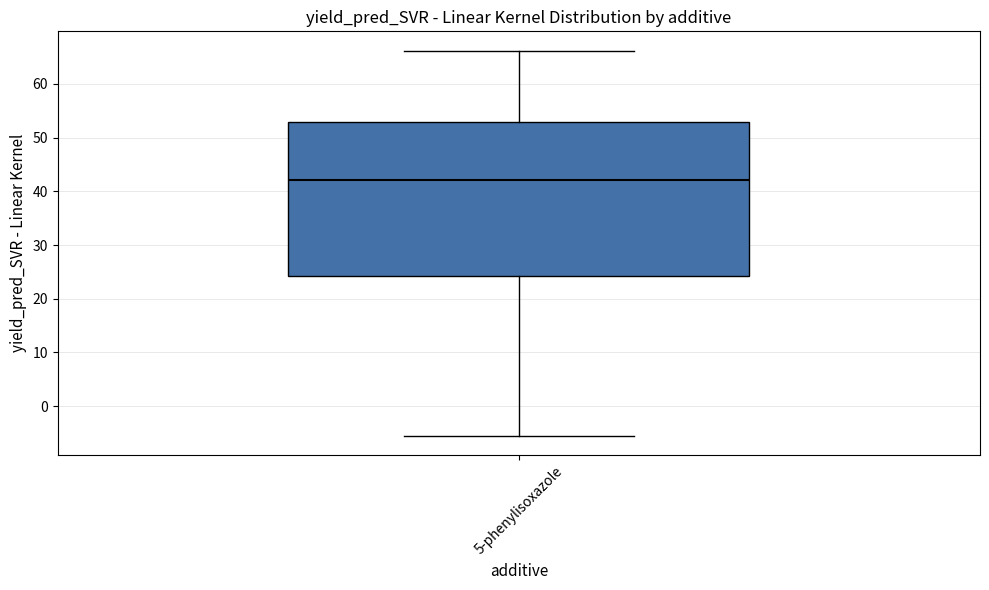

Read this box plot against the y-axis: the position of the median line, the range covered by the box, and the ends of both whiskers. The values are not printed on the chart, so give them approximately, as read against the axis.

median 42, box 24 to 53, whiskers -6 to 66